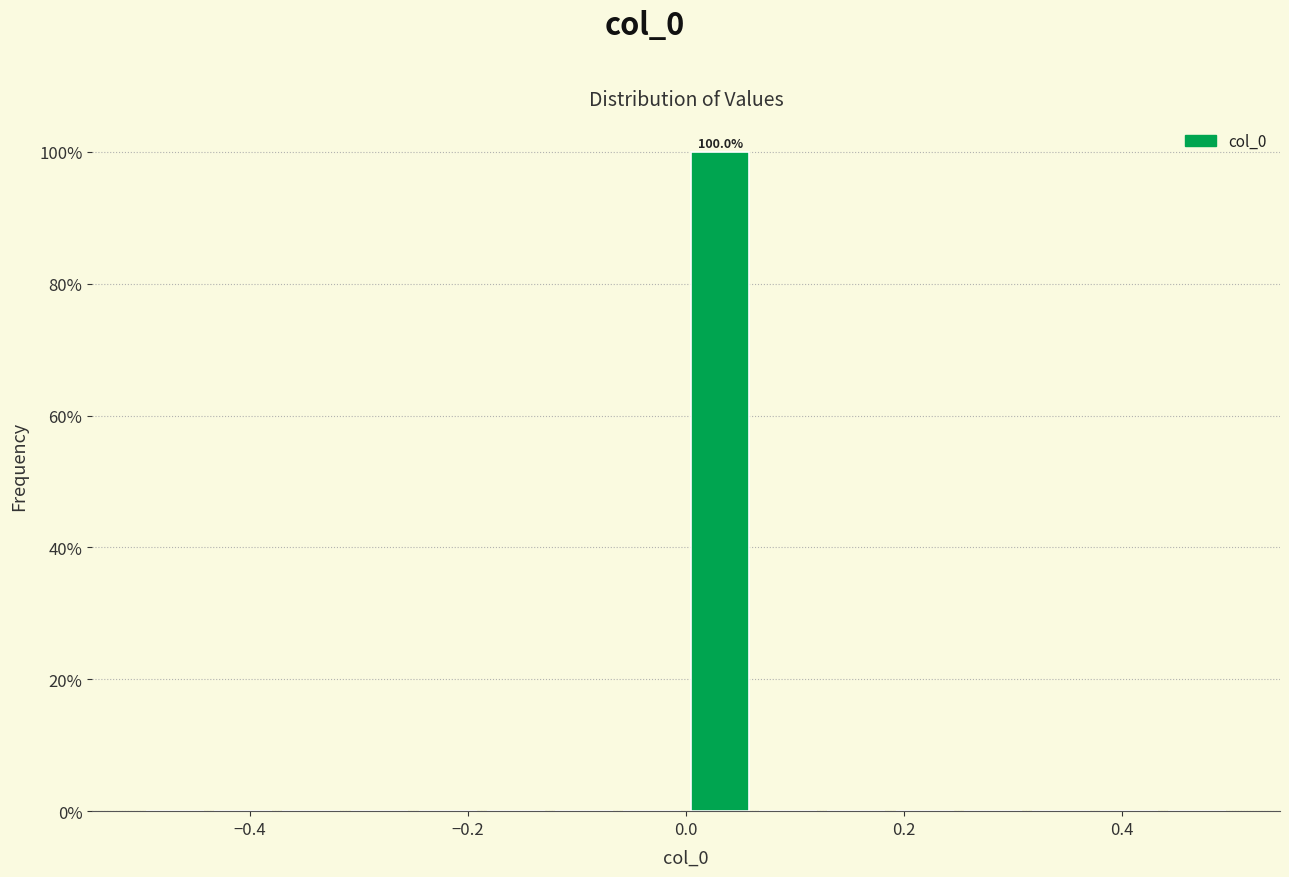

Around what value on the x-axis is the tallest bar? Give the approximate position of its centre, as read against the axis.

0.04